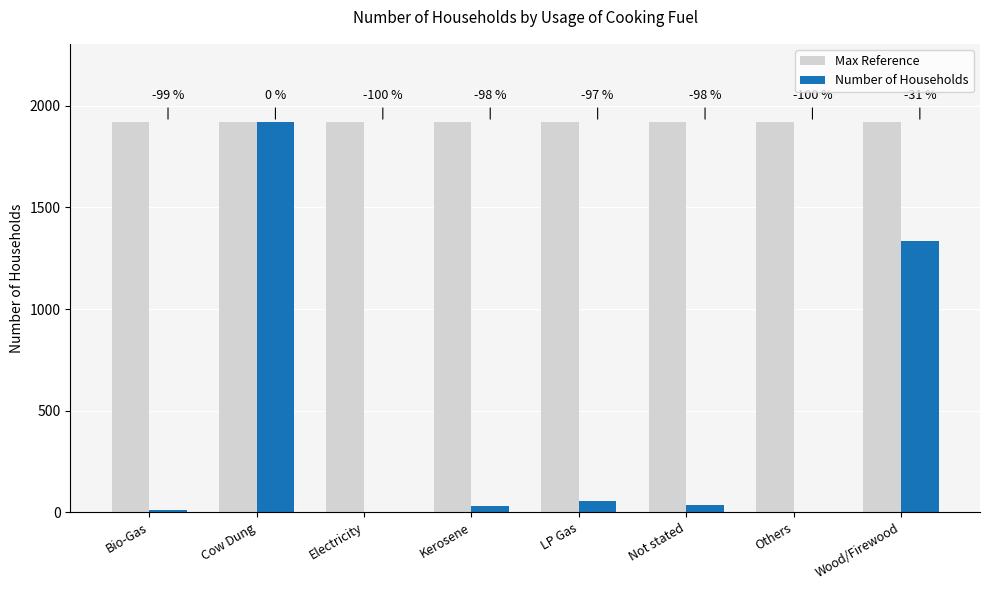

What are all the series names shown in the legend?

Max Reference, Number of Households